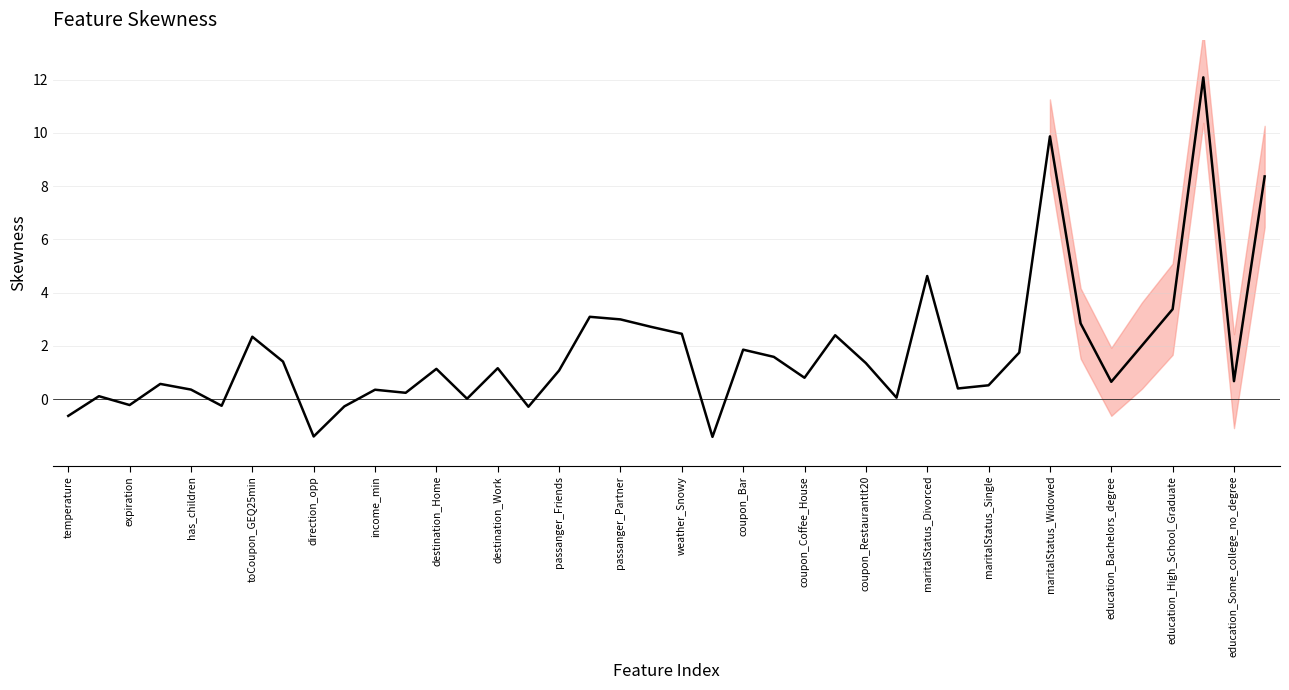

What is the difference between the maximum and second lowest values?

13.5